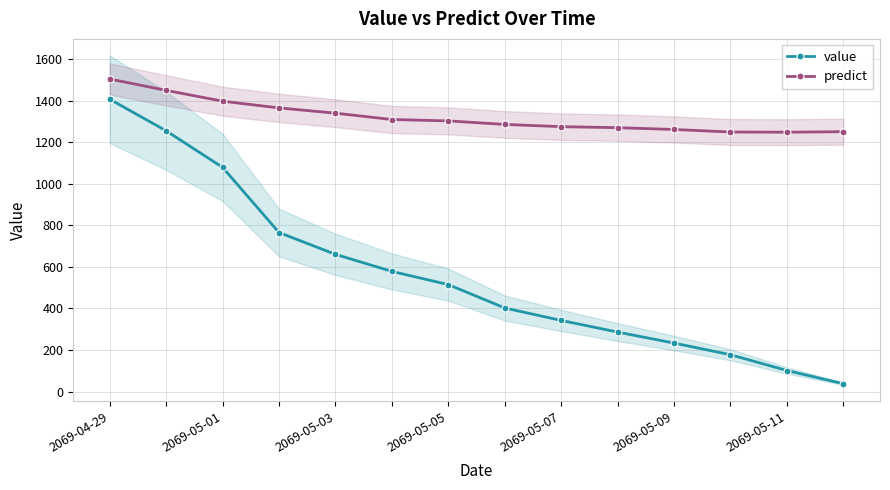

The value of value at 2069-05-11 is 348.3. True or false?

False